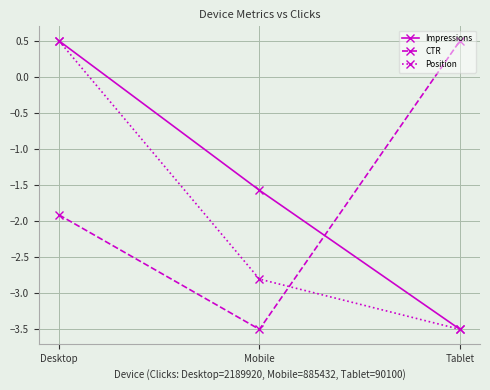

What is the difference between the highest and lowest values at Mobile?

1.9